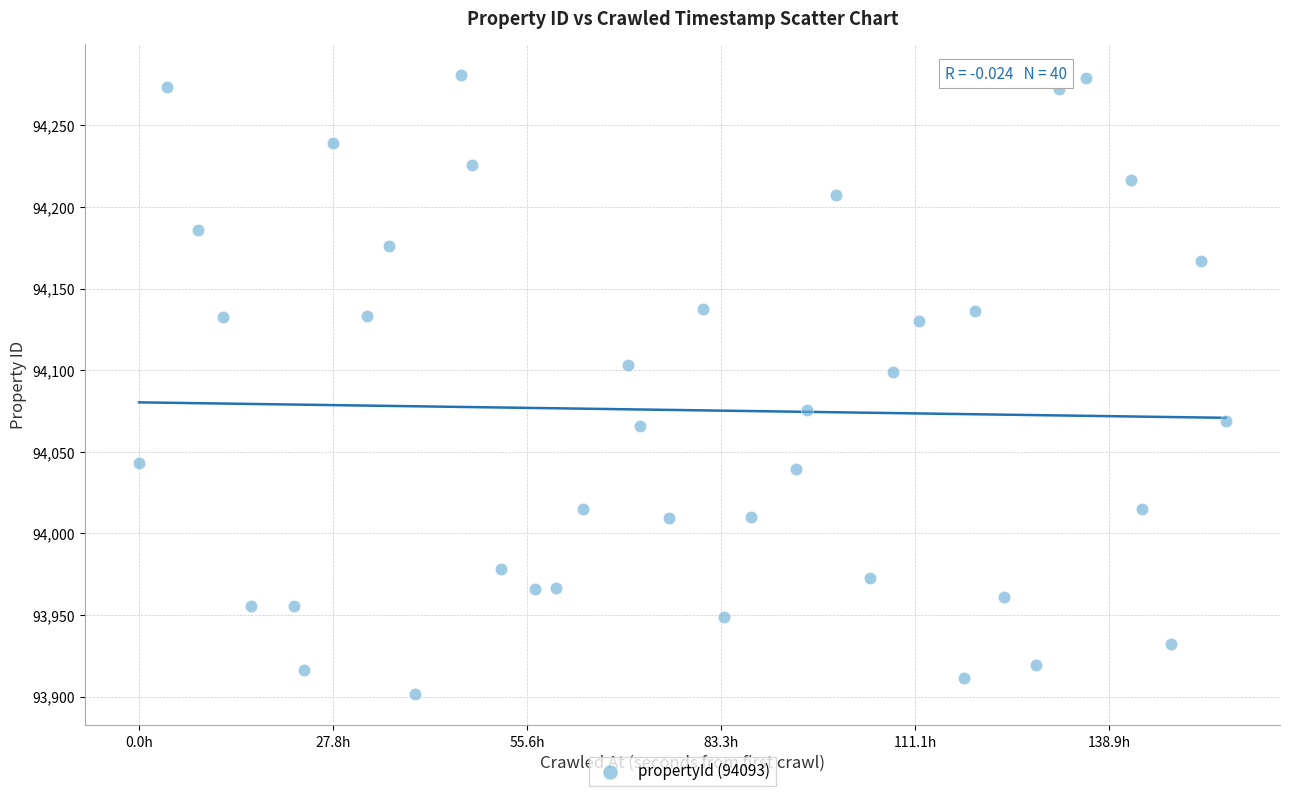

What is the range of Y values (max minus min)?

379.7